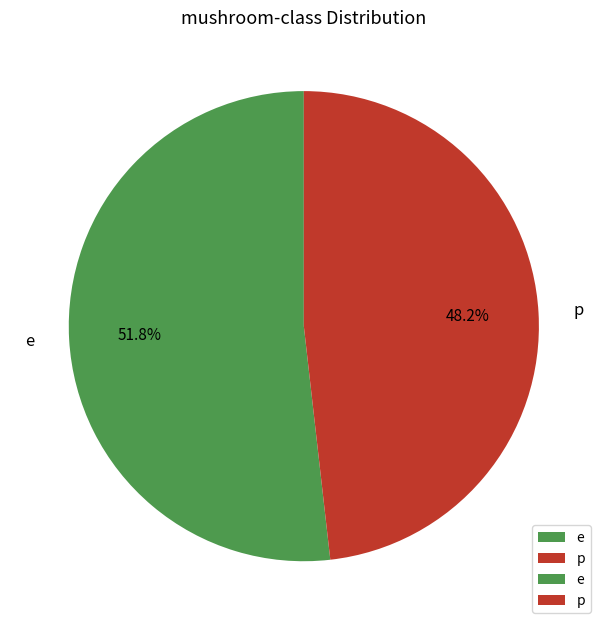

What percentage is NOT represented by e?

48.2%